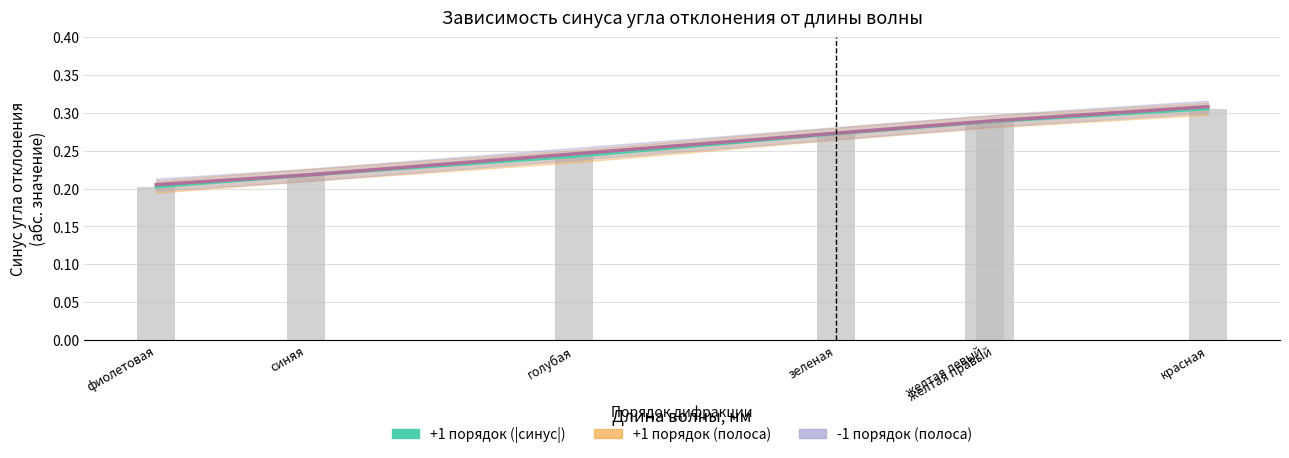

Which category has the highest value in the -1 порядок (|синус|) series?

красная